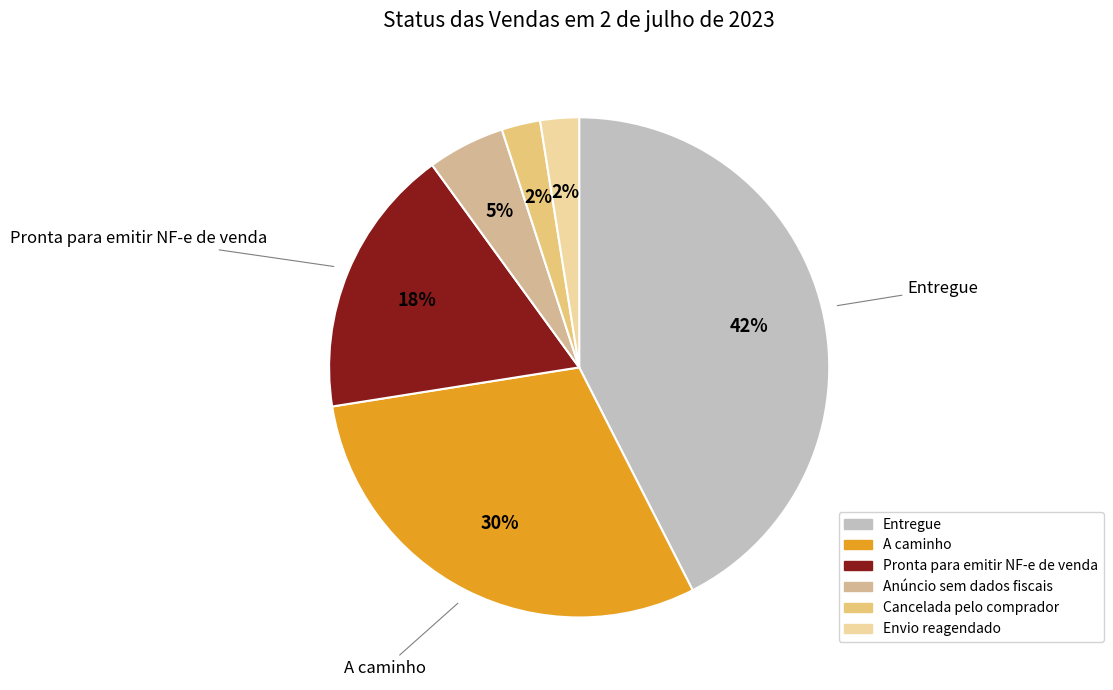

What percentage is the Anúncio sem dados fiscais slice, to the nearest percent?

5%